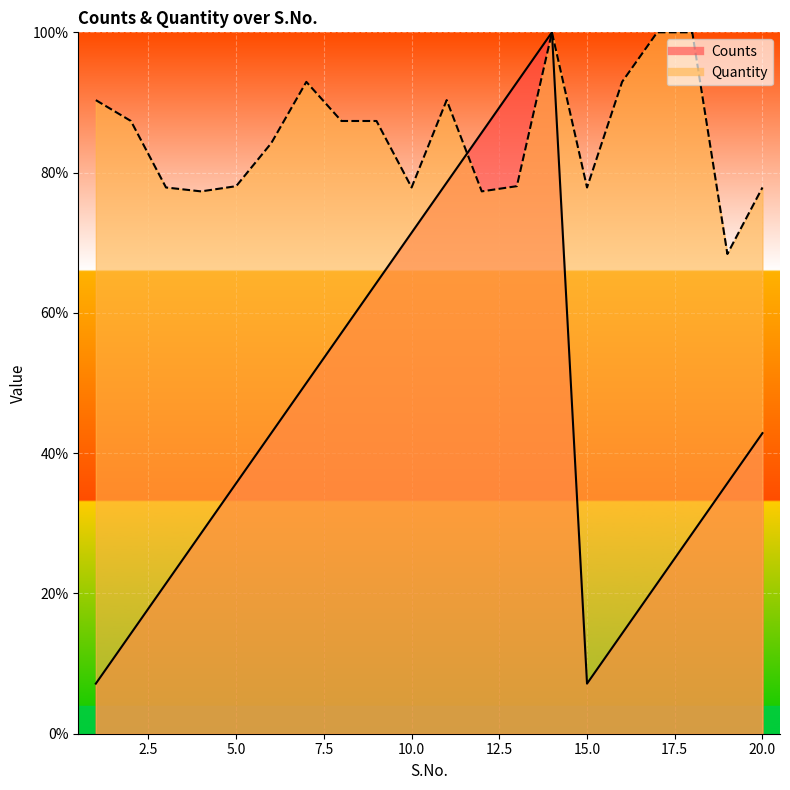

What is the lowest value of the Quantity series?

68.4